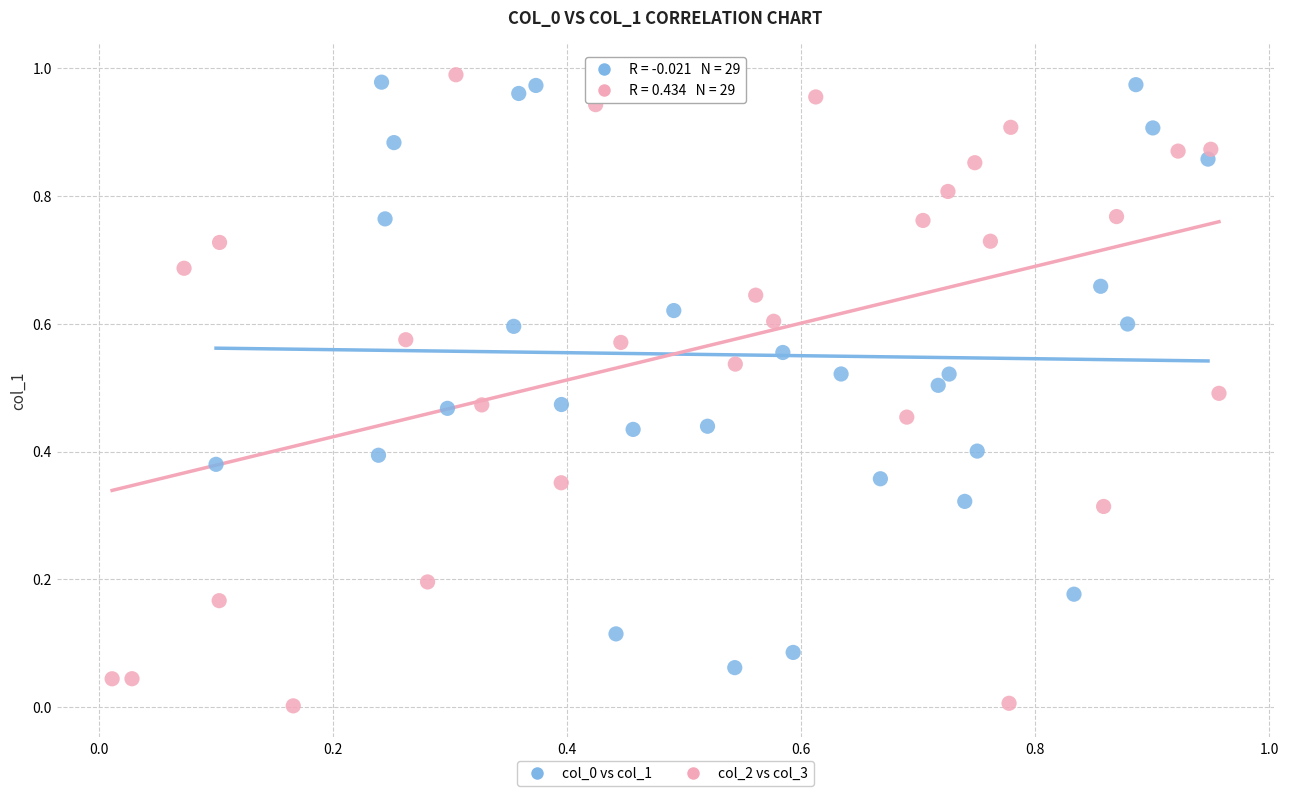

Which series reaches the minimum Y coordinate?

col_2 vs col_3